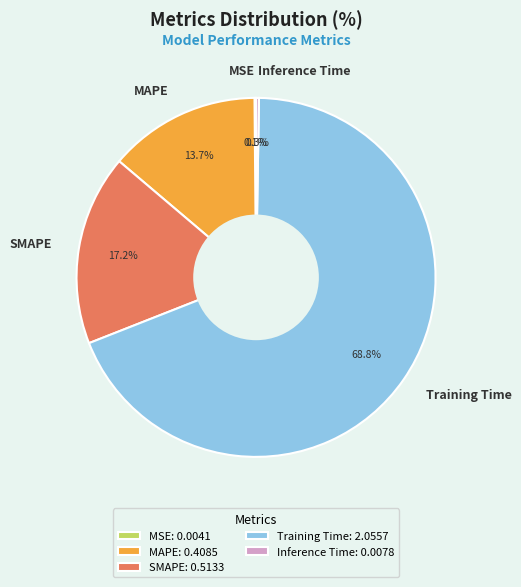

Is there any slice that represents more than half of the pie?

Yes